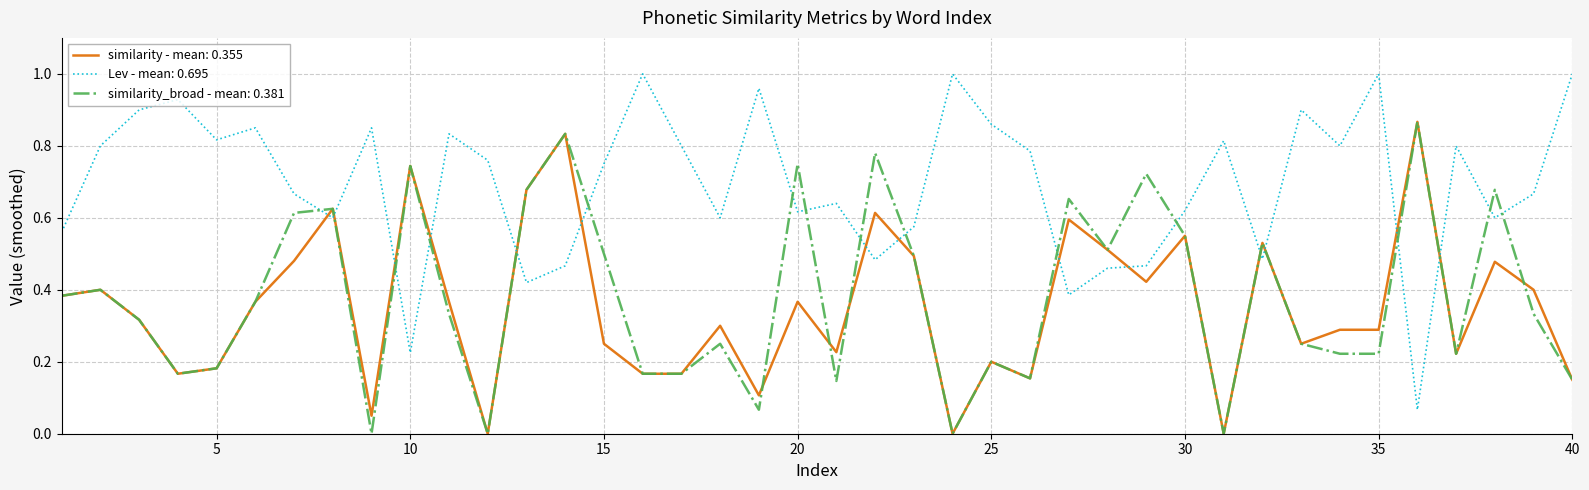

Which series has the largest total across all categories?

Lev - mean: 0.695